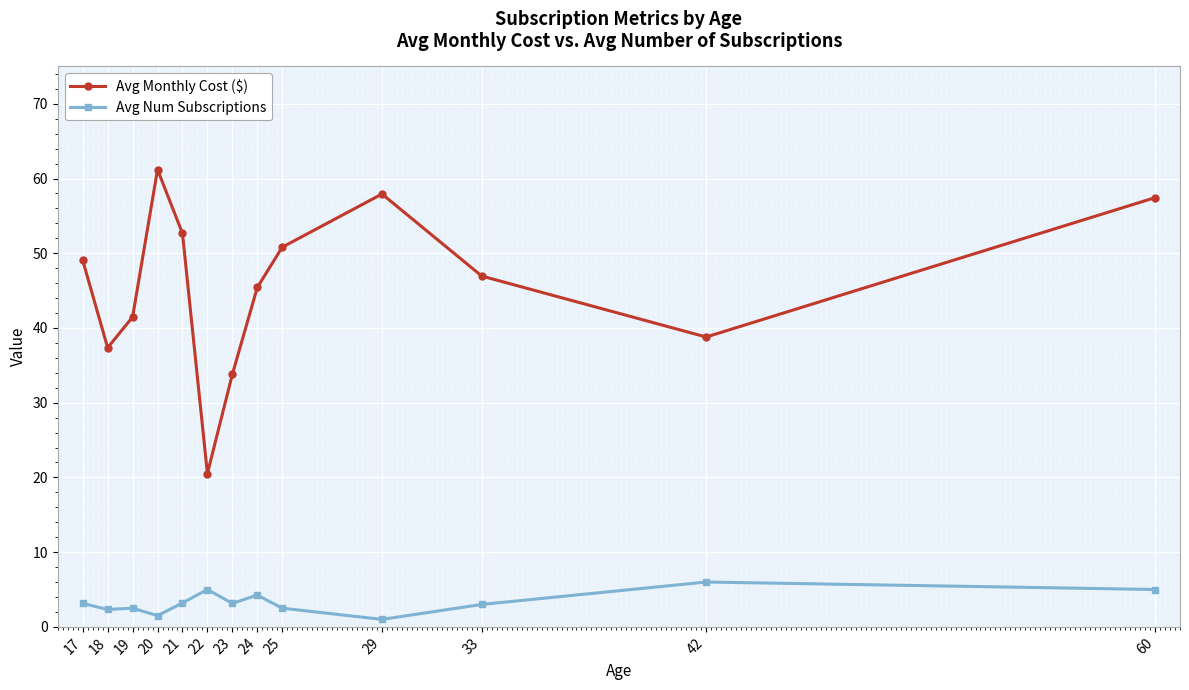

What is the difference between the maximum and second lowest values in the Avg Monthly Cost ($) series?

27.4